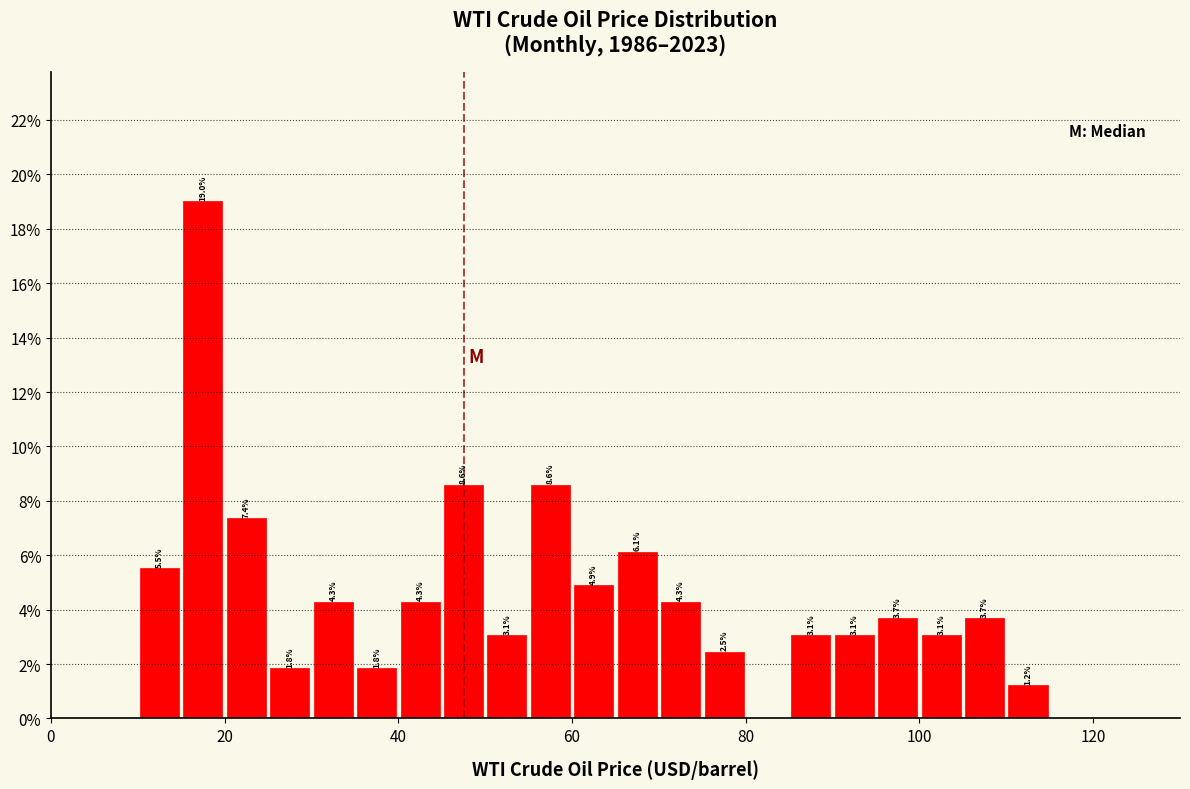

Read against the x-axis, roughly where is the centre of the tallest bar?

18